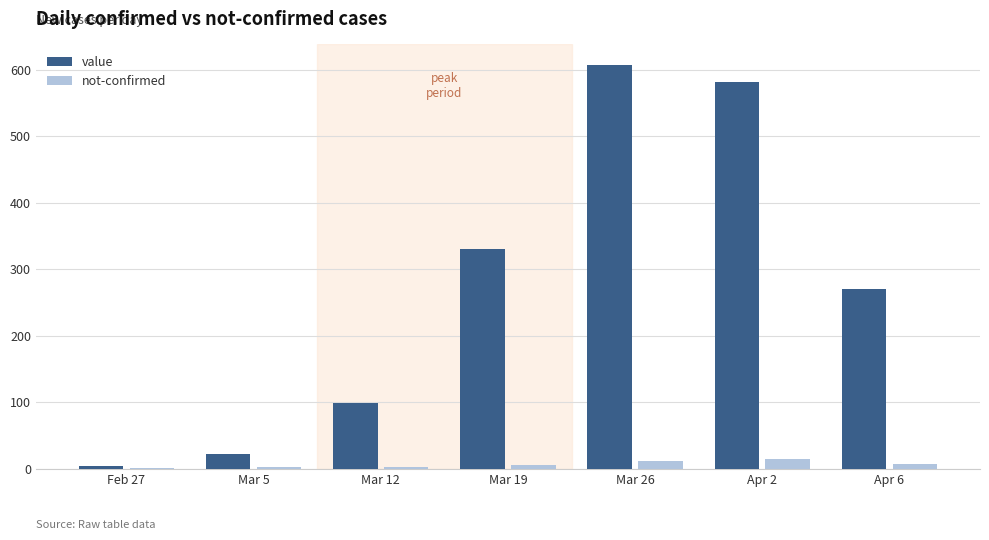

Which category has the highest value across all series?

Mar 26